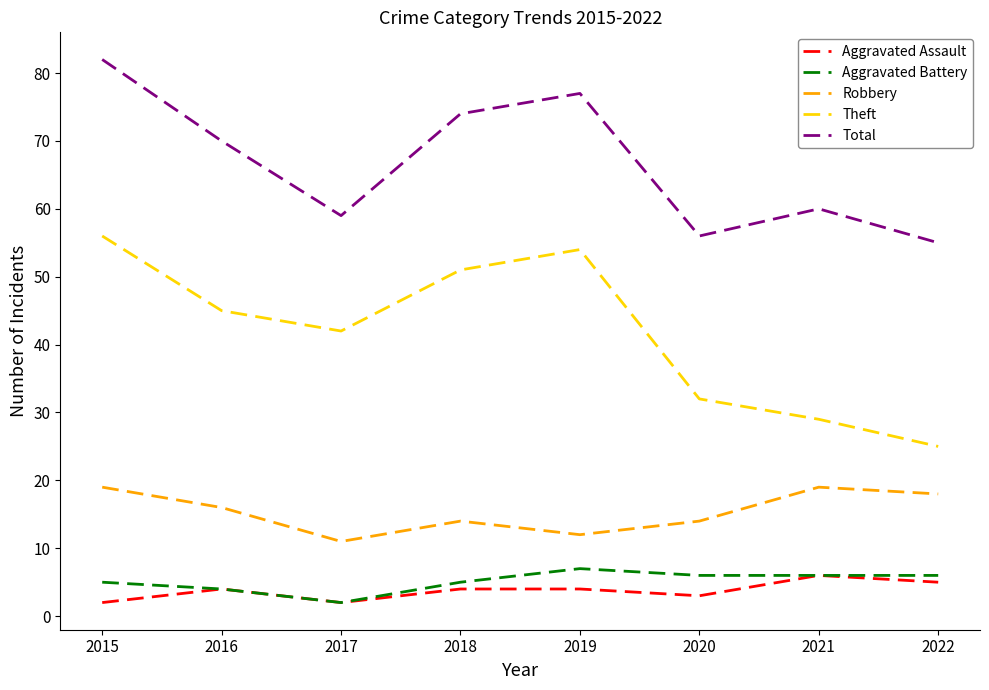

True or false: Total and Aggravated Assault intersect in this chart.

False